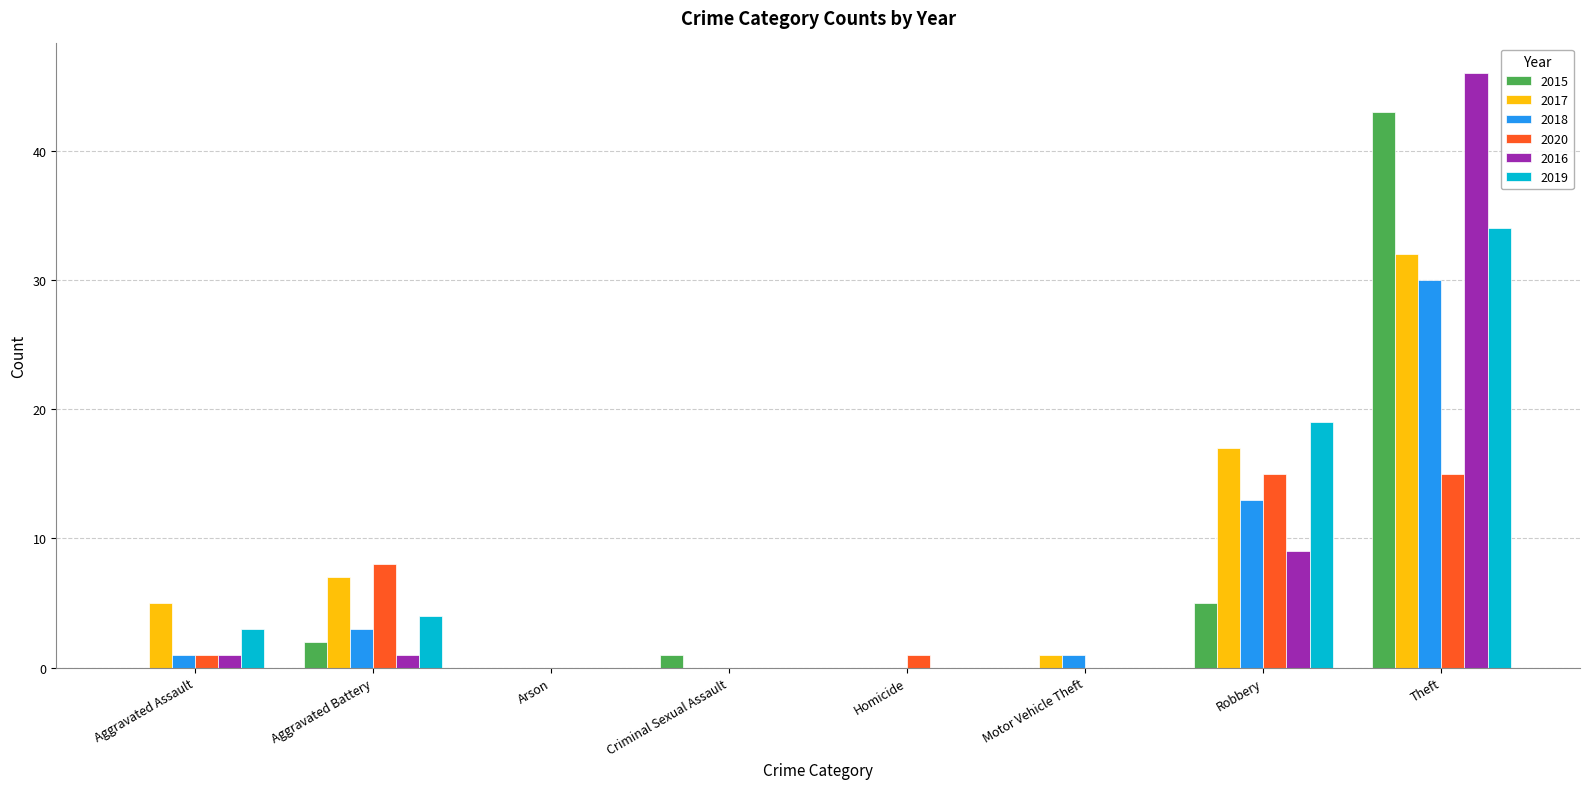

How many groups of bars are there?

8